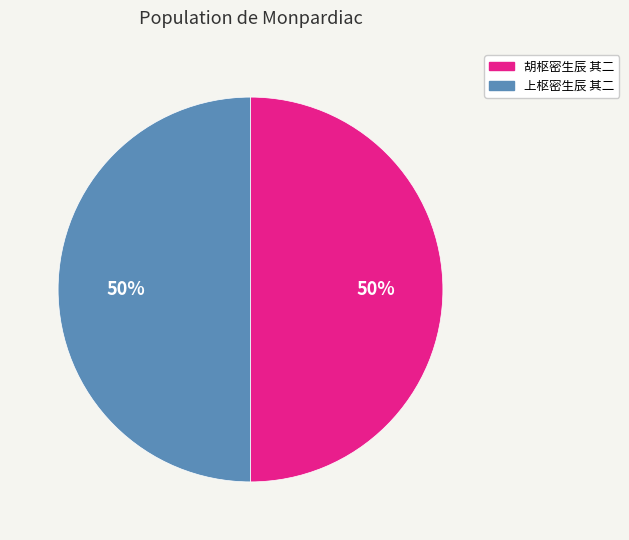

To the nearest percent, what is the average slice percentage?

50%